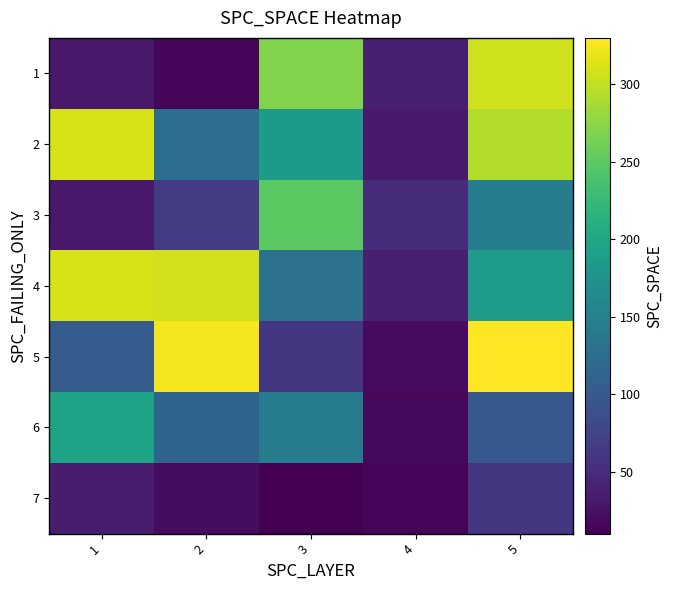

Between 3 and 1, which is larger?

3